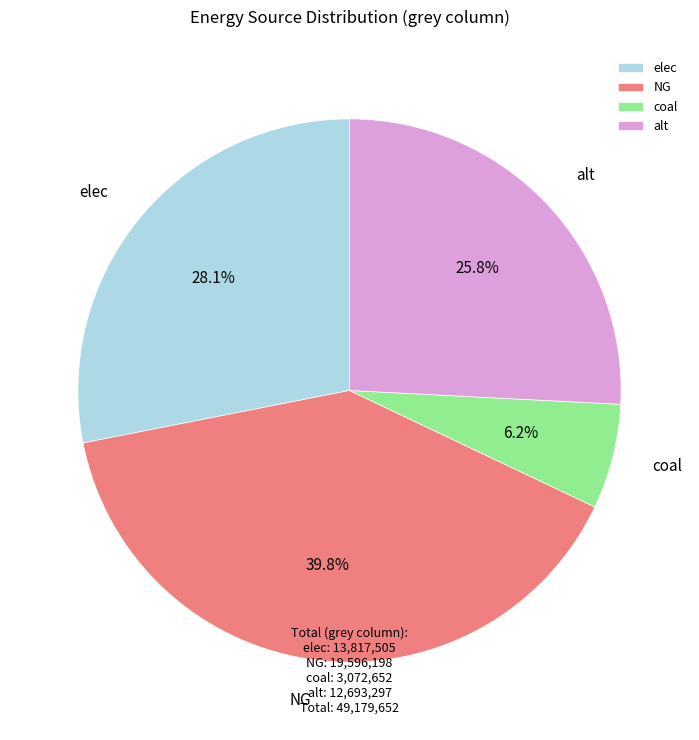

Is it true that NG is 40% of the pie?

True